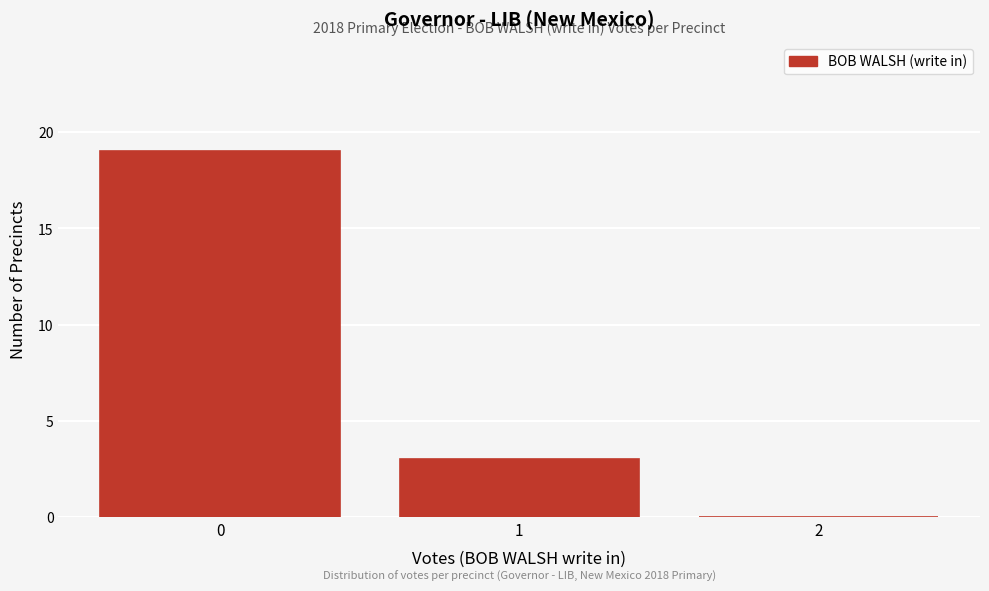

Which range on the x-axis has the tallest bar?

-0.5 to 0.5